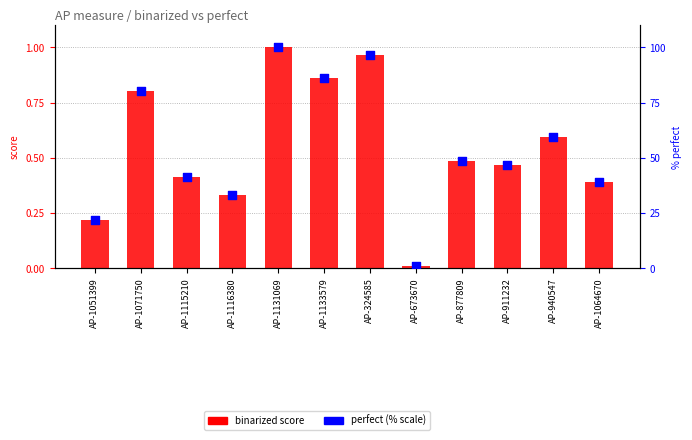

Is the value of binarized at AP-1115210 greater than the value of perfect (% scale) at AP-911232?

No